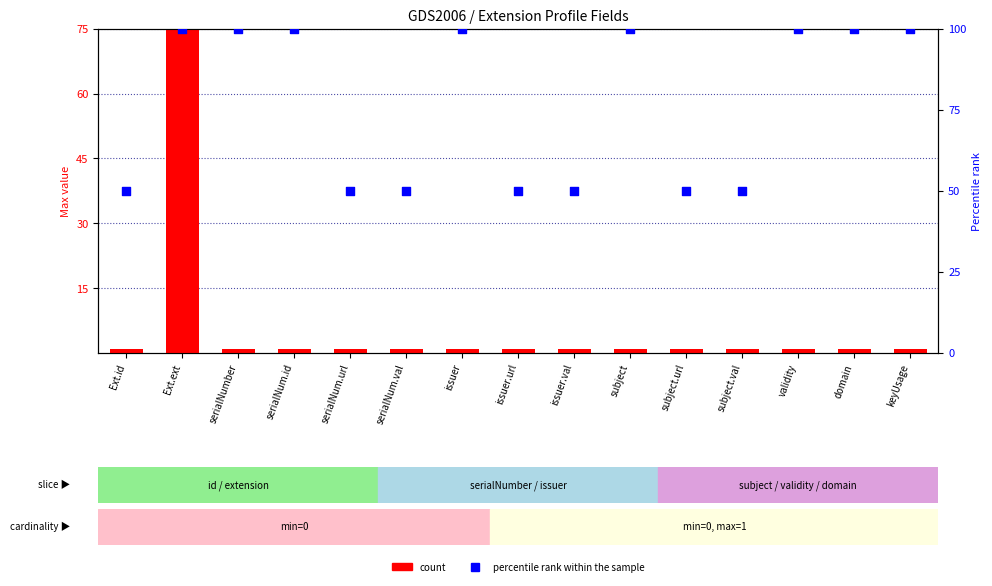

Which series has the largest total across all categories?

percentile rank within the sample